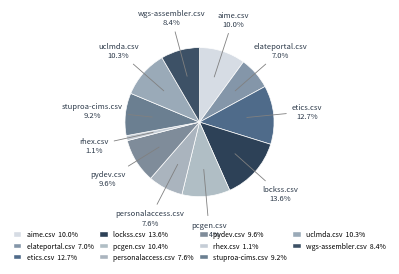

The rhex.csv slice represents 10% of the pie. True or false?

False